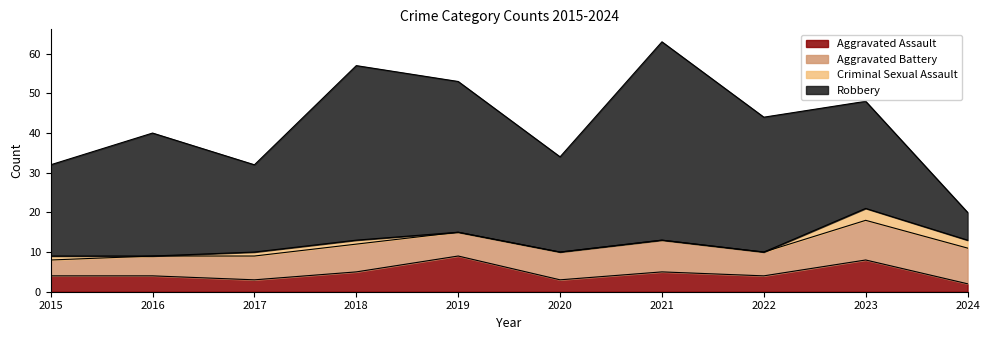

What is the maximum value shown in the chart?

50